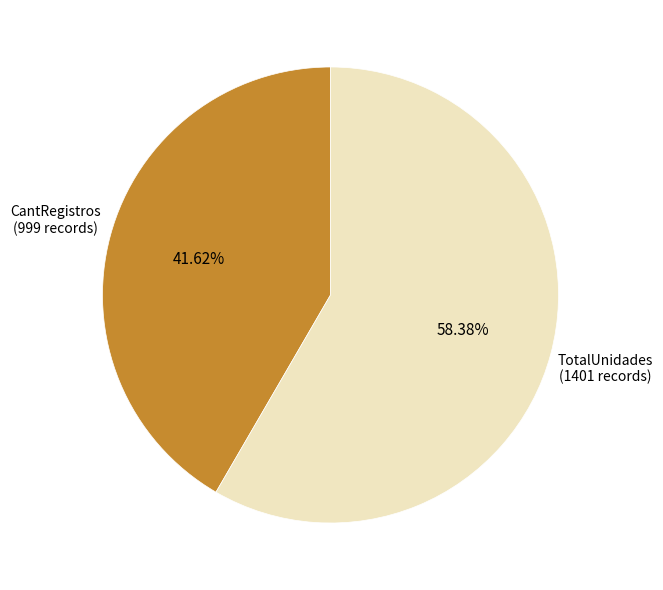

How many segments does this pie chart have?

2